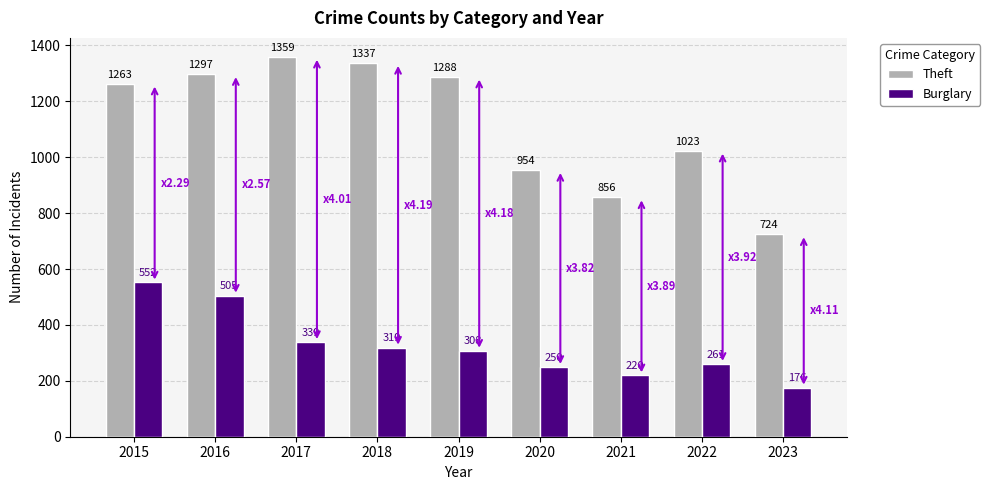

What is the total value across all series at 2015?

1815